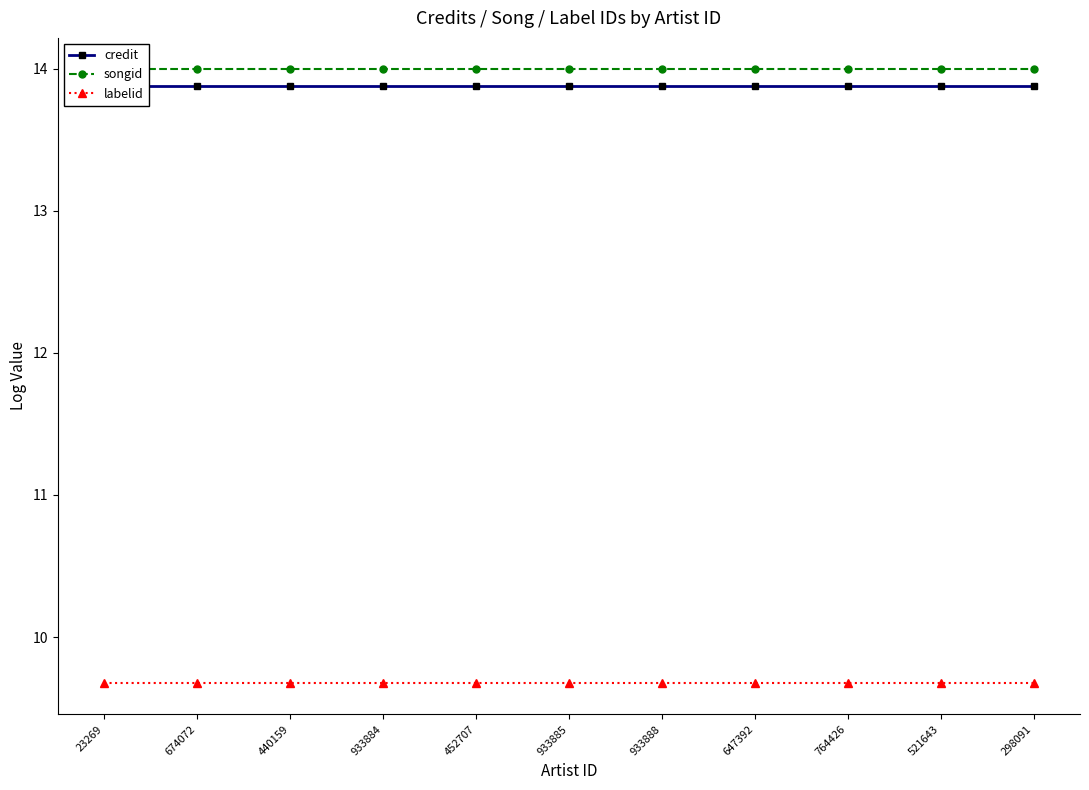

Which category has the lowest value in the labelid series?

23269